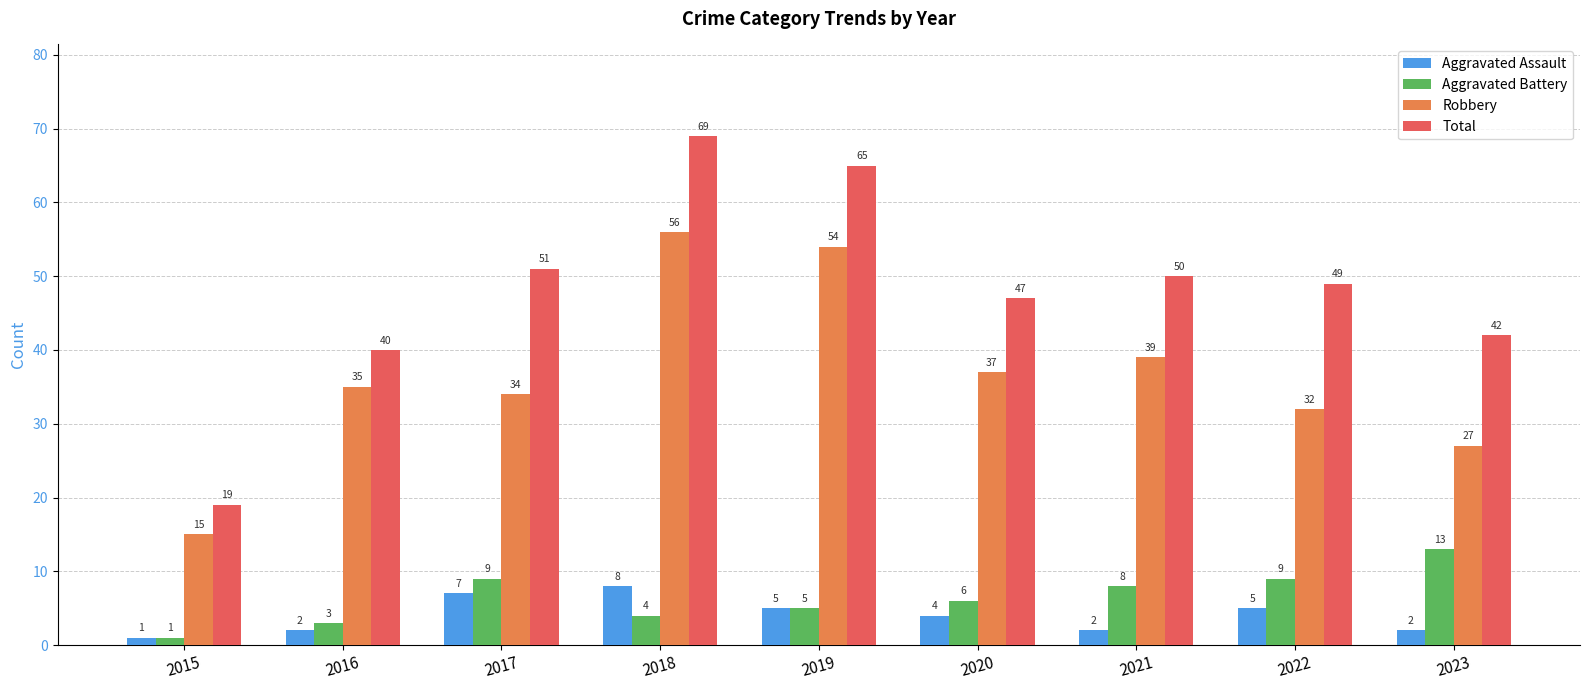

What value does the Robbery series have at 2017?

34